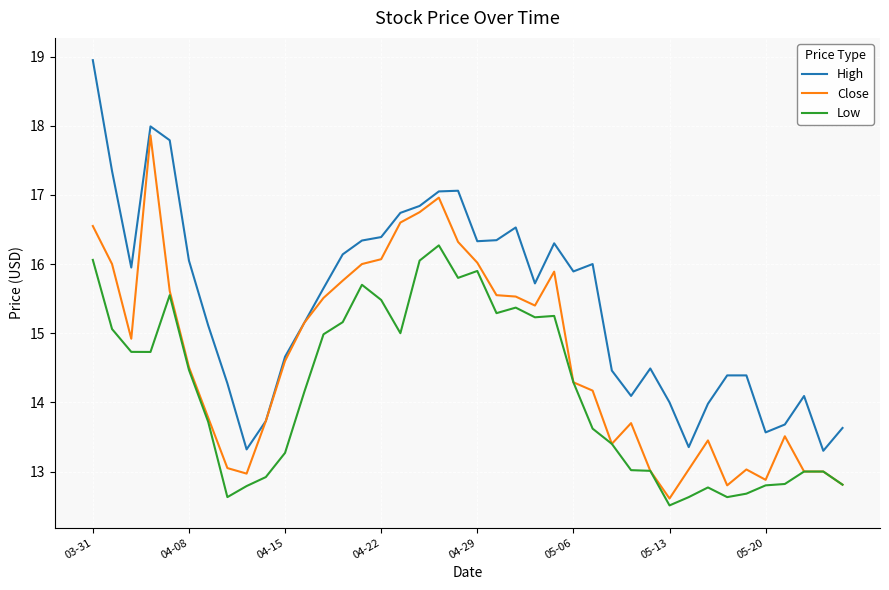

True or false: Low and High intersect in this chart.

False